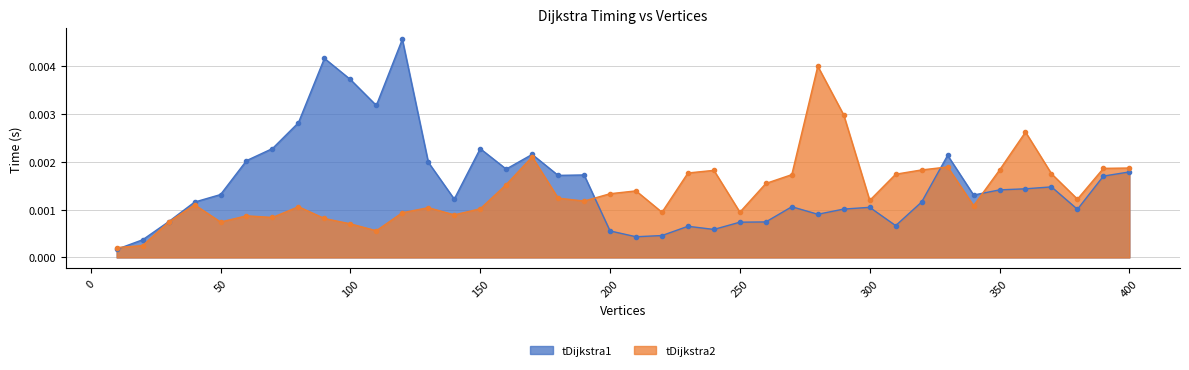

Which series has the widest spread of values?

tDijkstra1